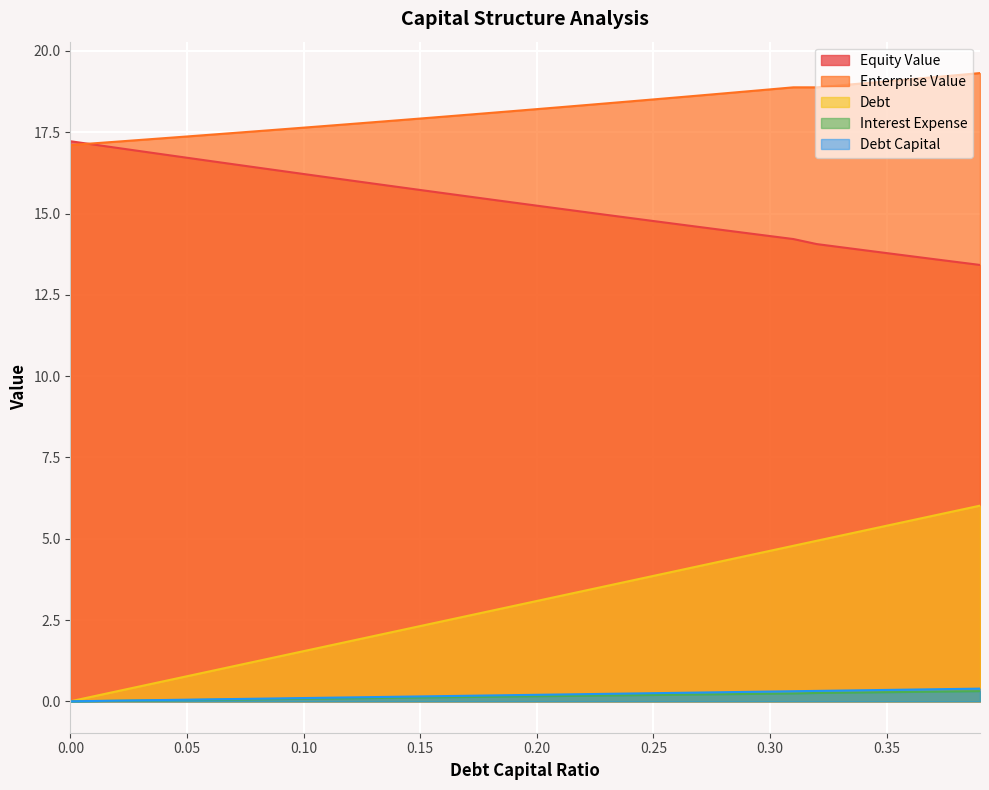

What is the difference between the maximum and second lowest values in the debt series?

0.4